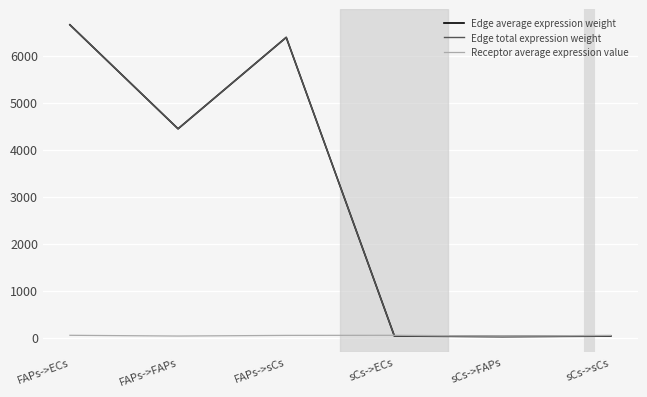

Does the chart display data point markers on the line(s)?

No